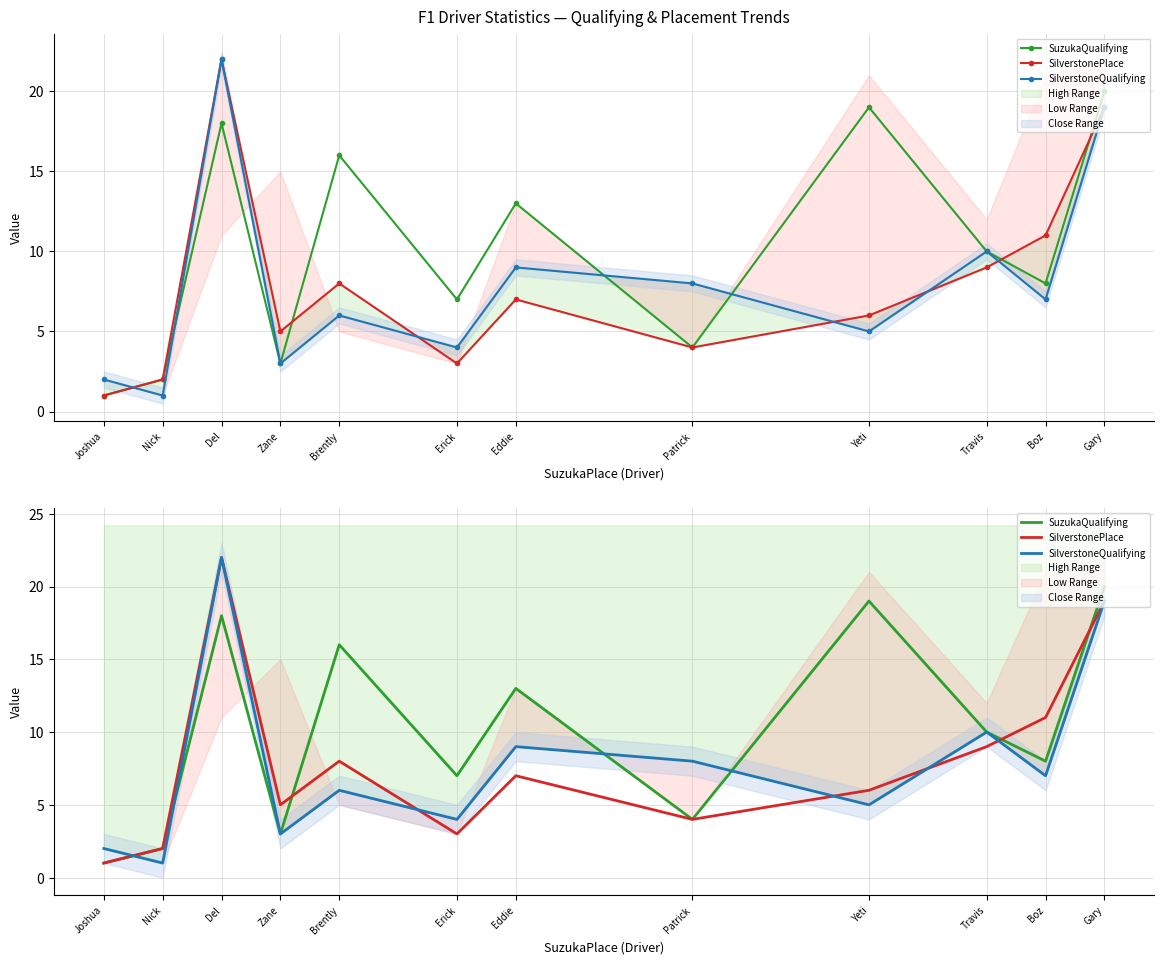

What is the maximum value for SuzukaQualifying?

20